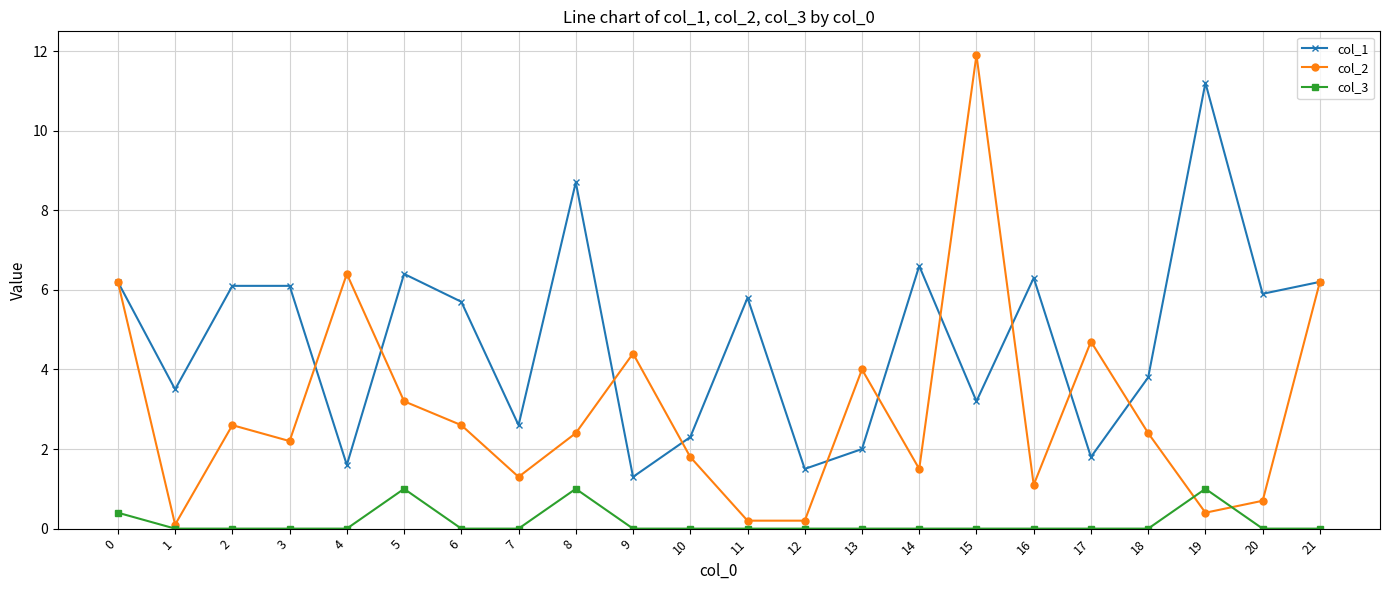

Between 2 and 5, which series saw the biggest shift?

col_3